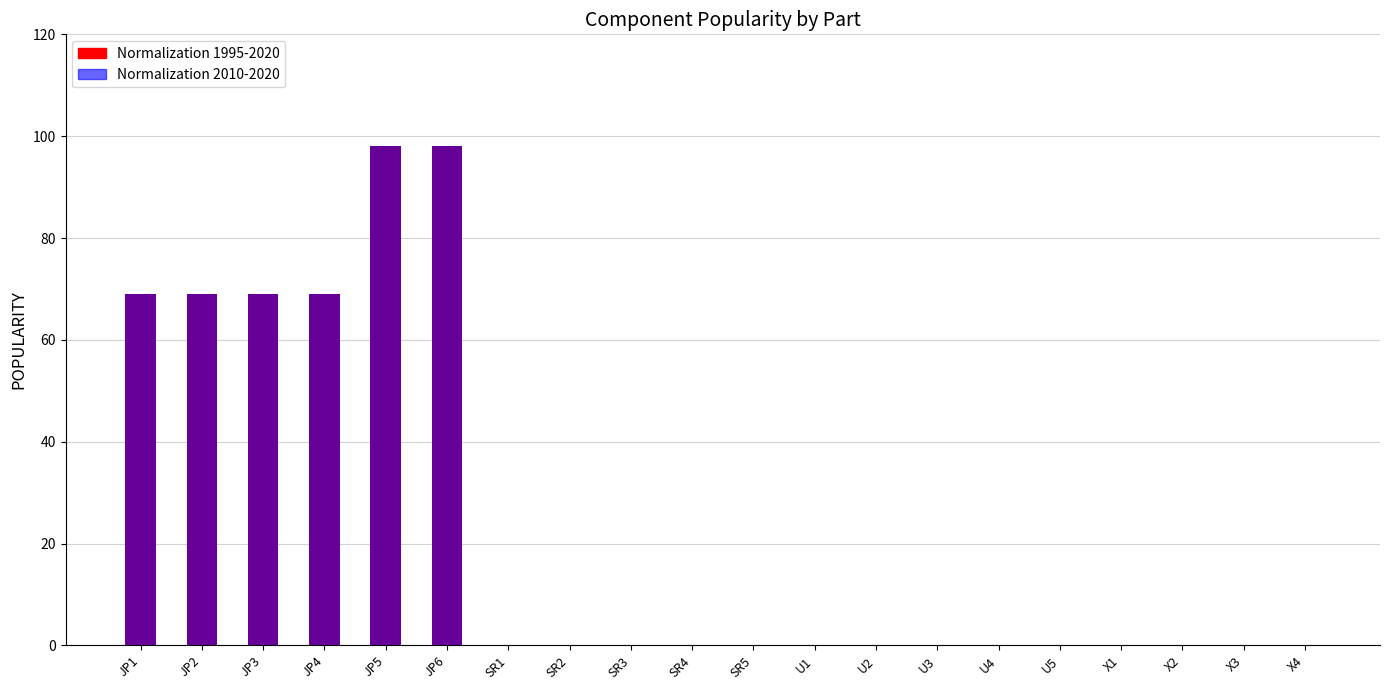

How many values in Normalization 1995-2020 are above zero?

6